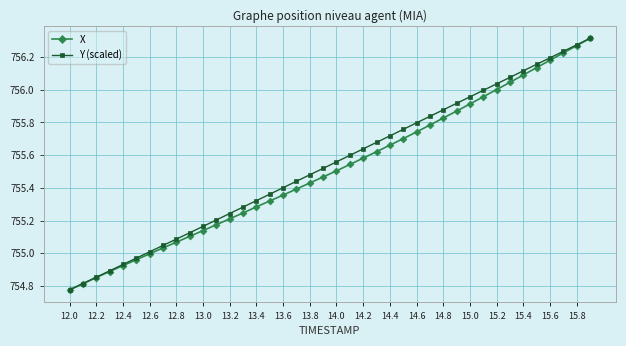

True or false: Y (scaled) has more than 0 points higher than both neighbors.

False